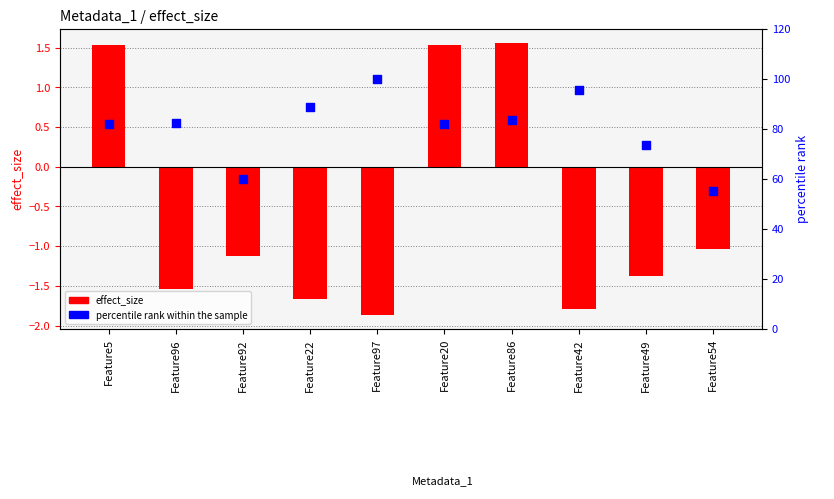

Is the value of percentile rank within the sample at Feature86 greater than the value of effect_size at Feature86?

Yes